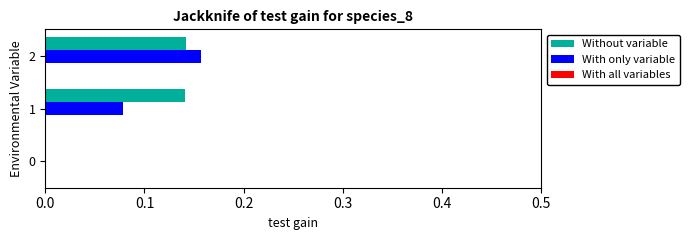

What is the sum of all Without variable values?

0.3